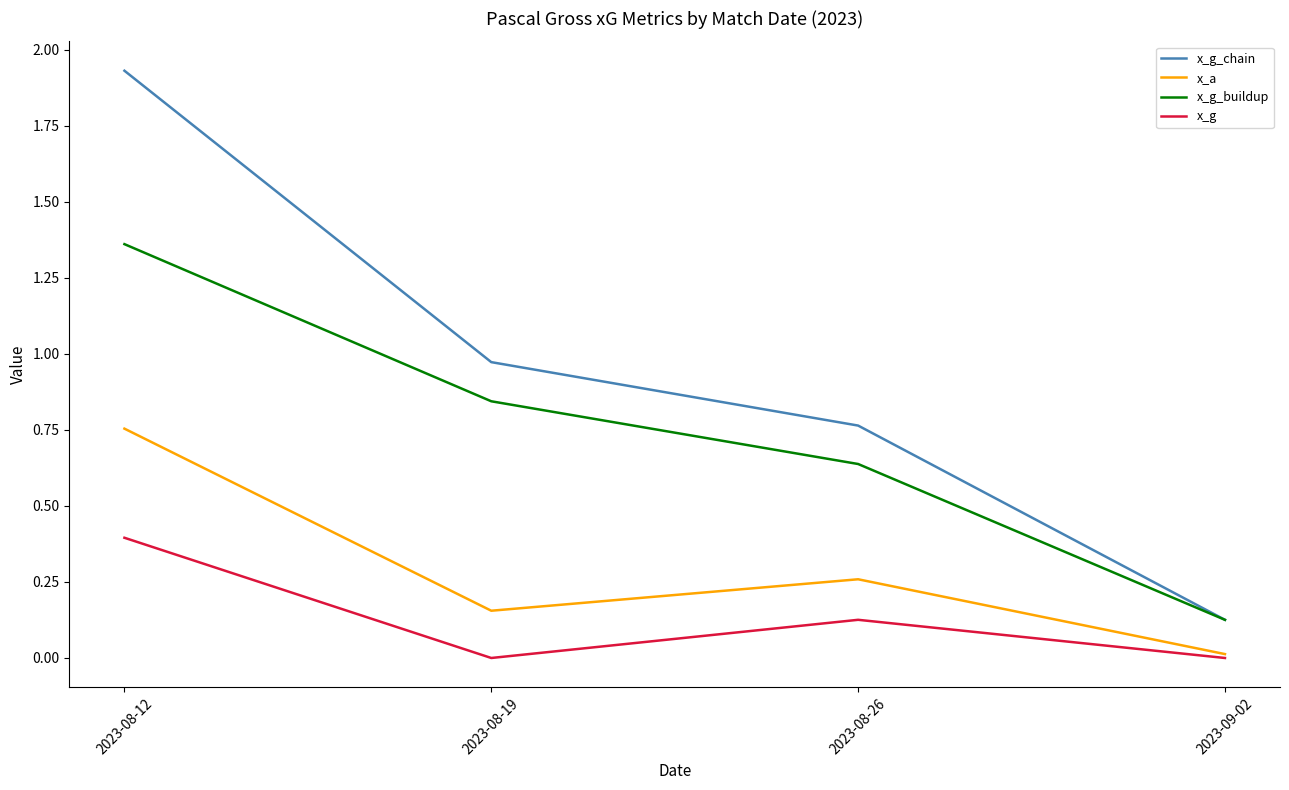

At which label does x_a reach its peak?

2023-08-12